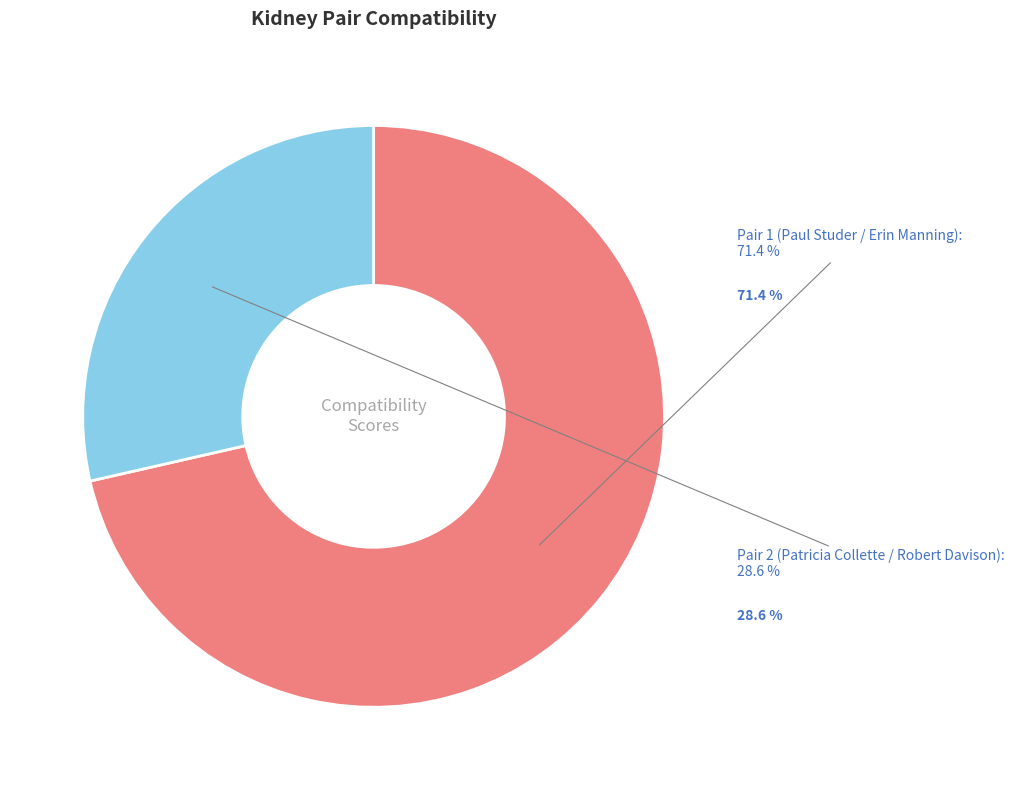

True or false: Pair 2 (Patricia Collette / Robert Davison) accounts for 29% of the total.

True